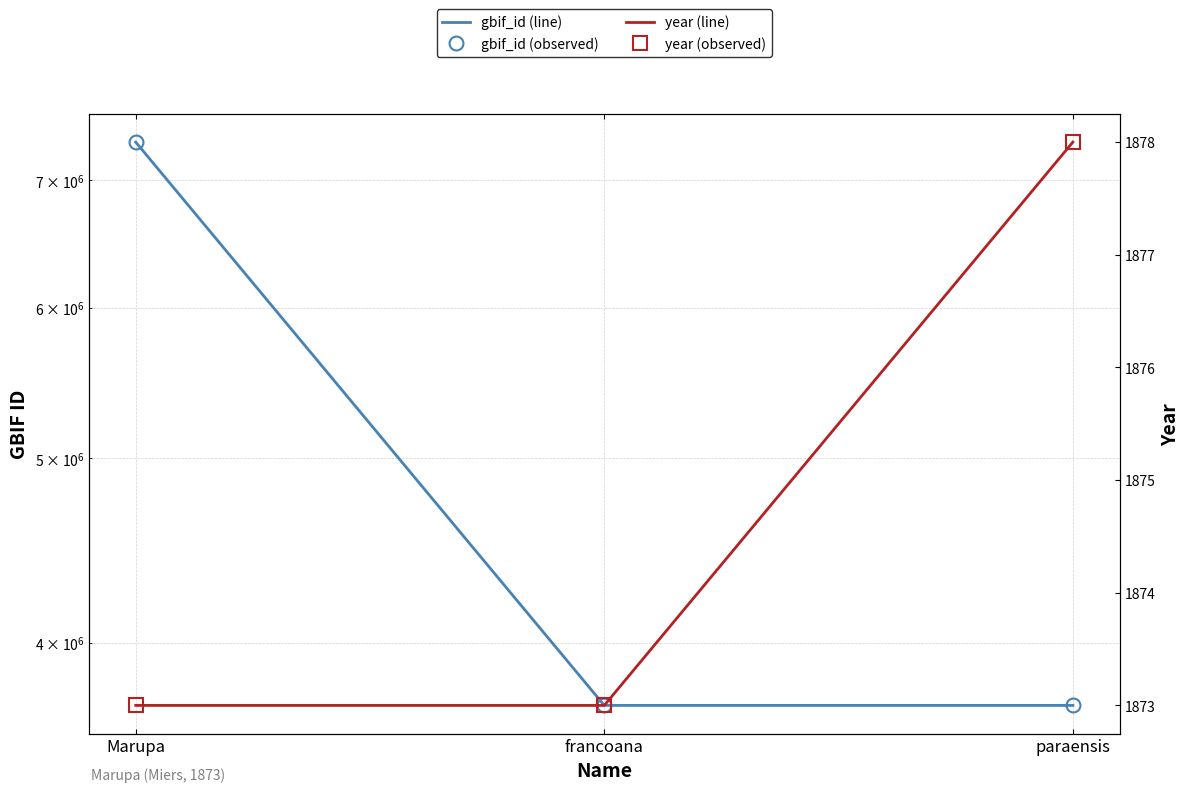

What is the spread (max minus min) of values at Marupa?

7327751